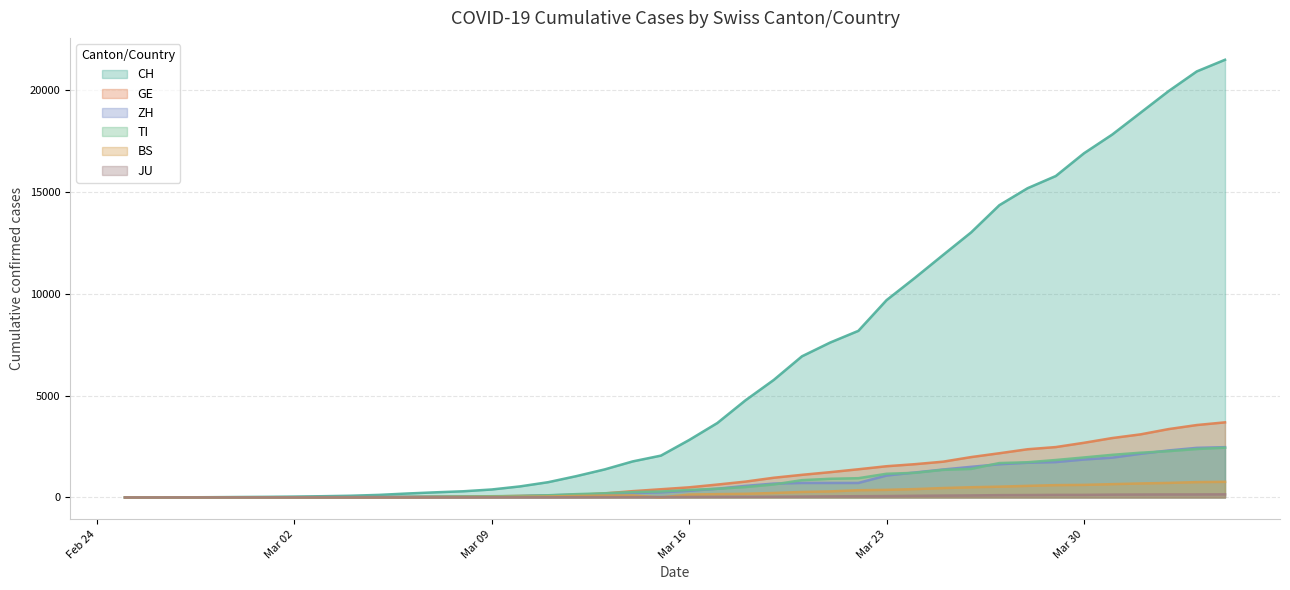

True or false: ZH and BS intersect in this chart.

False